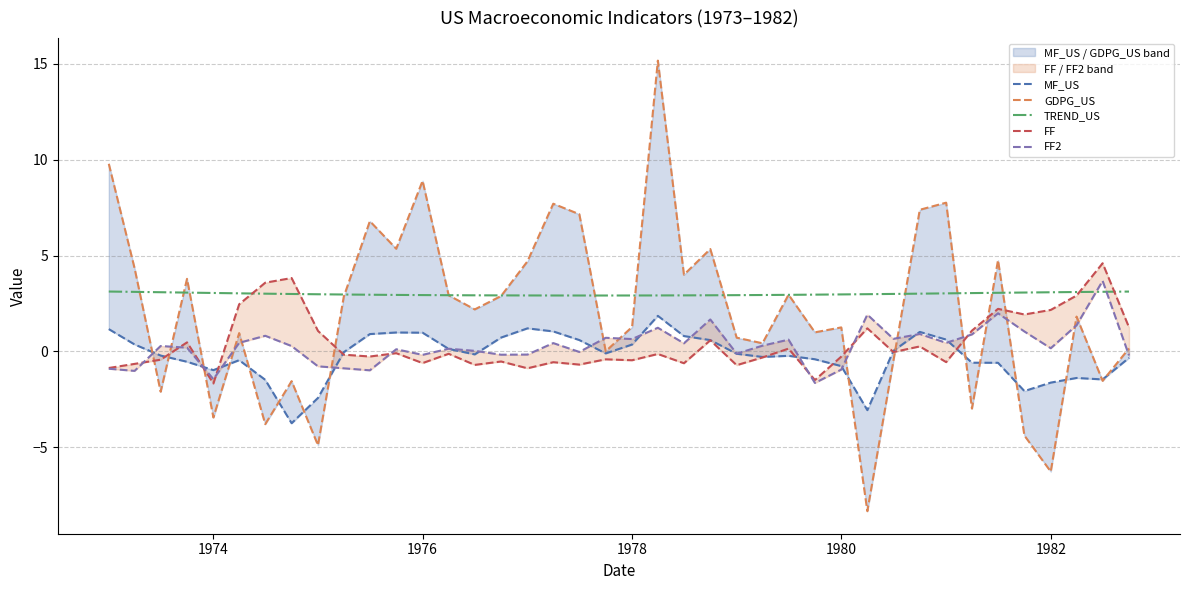

What is the minimum value for TREND_US?

2.9